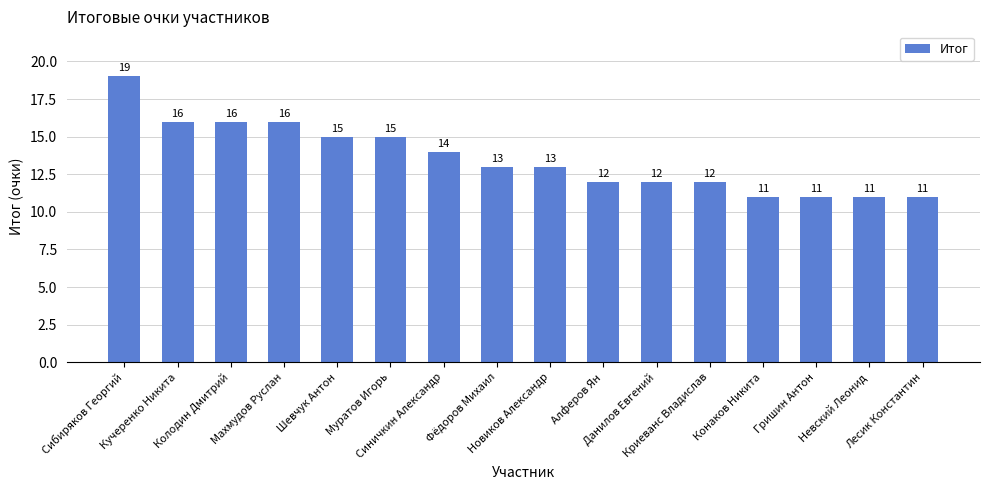

What is the difference between the maximum and minimum values?

8